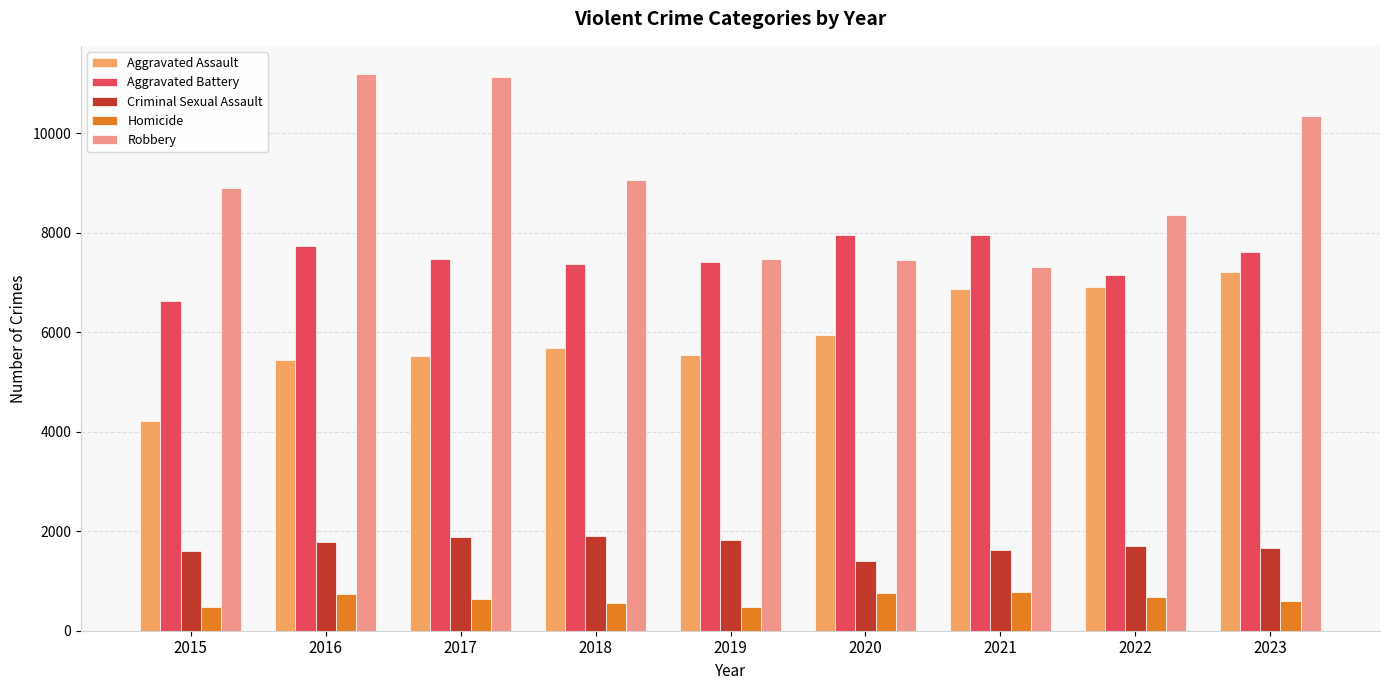

At which category is the sum across all series the highest?

2023